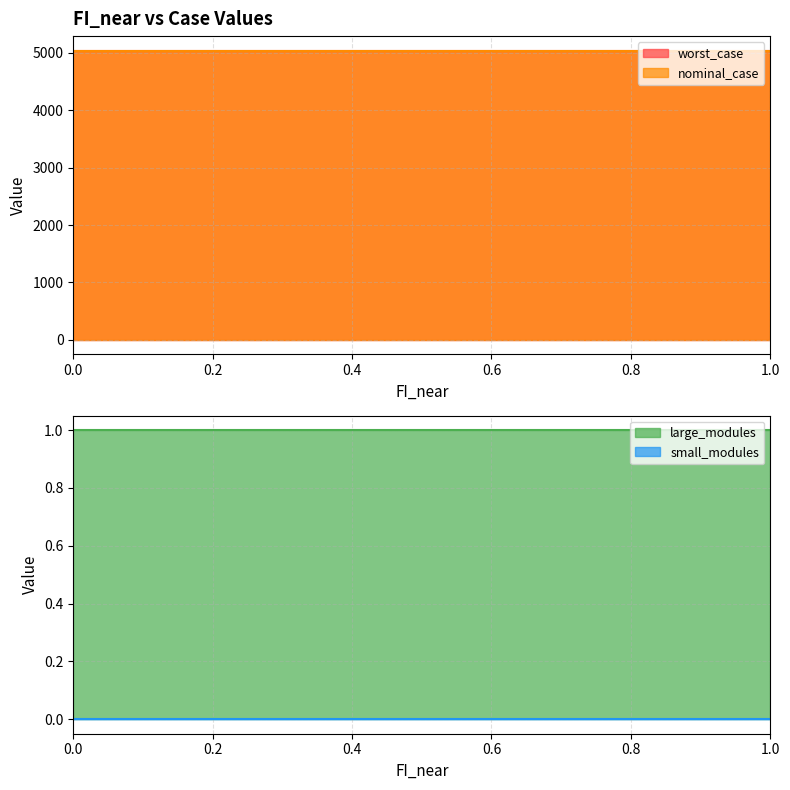

What is the total value across all series at 0.2?

10084.8